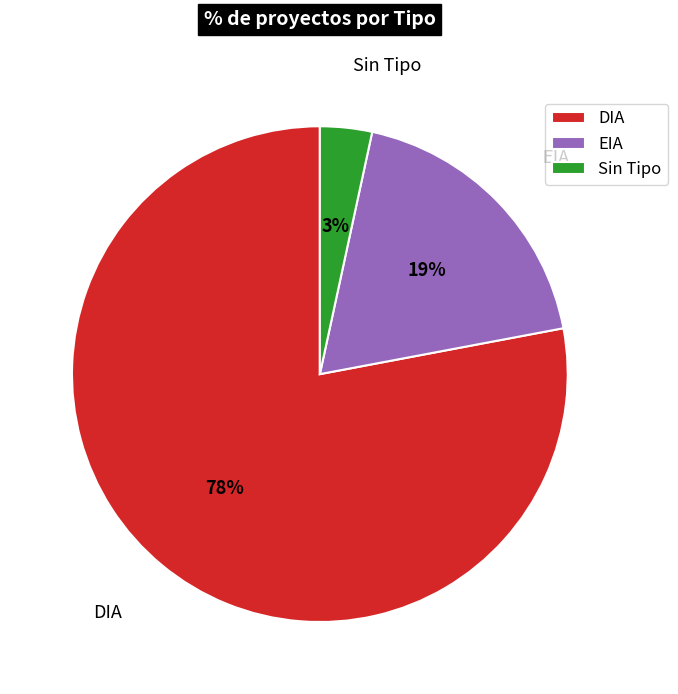

Which has a higher value, DIA or EIA?

DIA